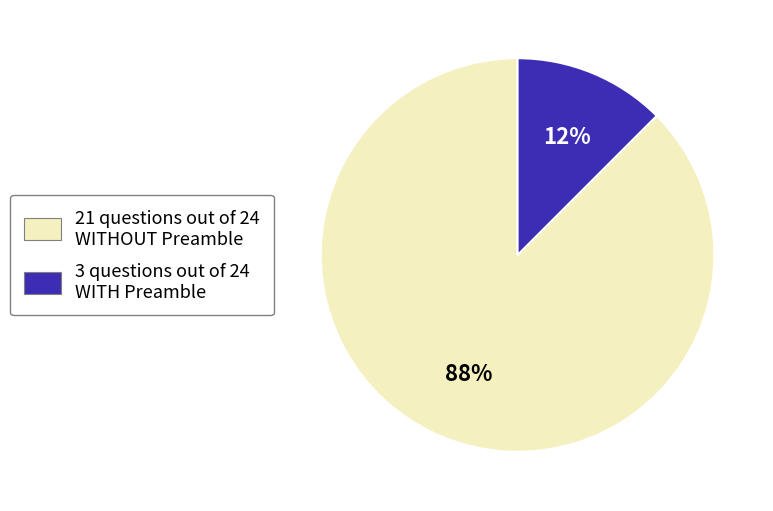

Combined, do 21 questions out of 24 WITHOUT Preamble and 3 questions out of 24 WITH Preamble account for over 50%?

Yes